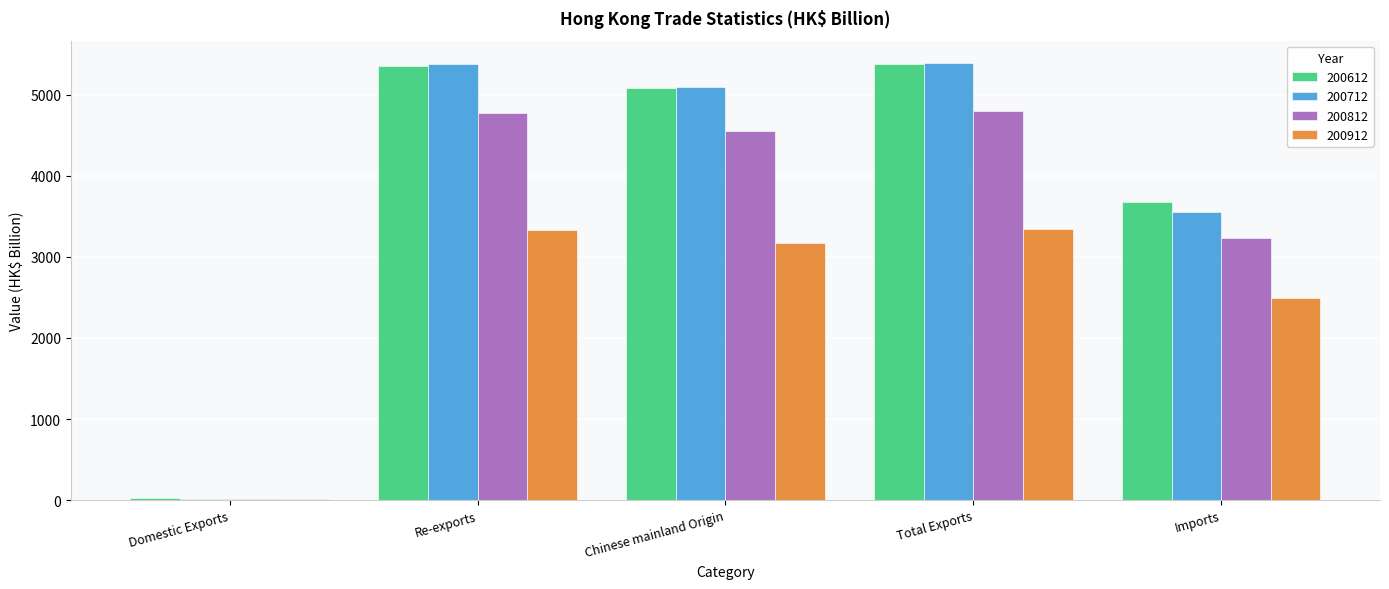

What is the average value of the 200612 series?

3902.8